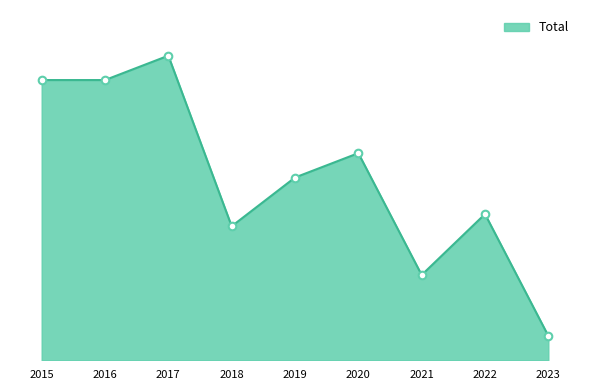

What is the change in value from 2022 to 2023?

-10